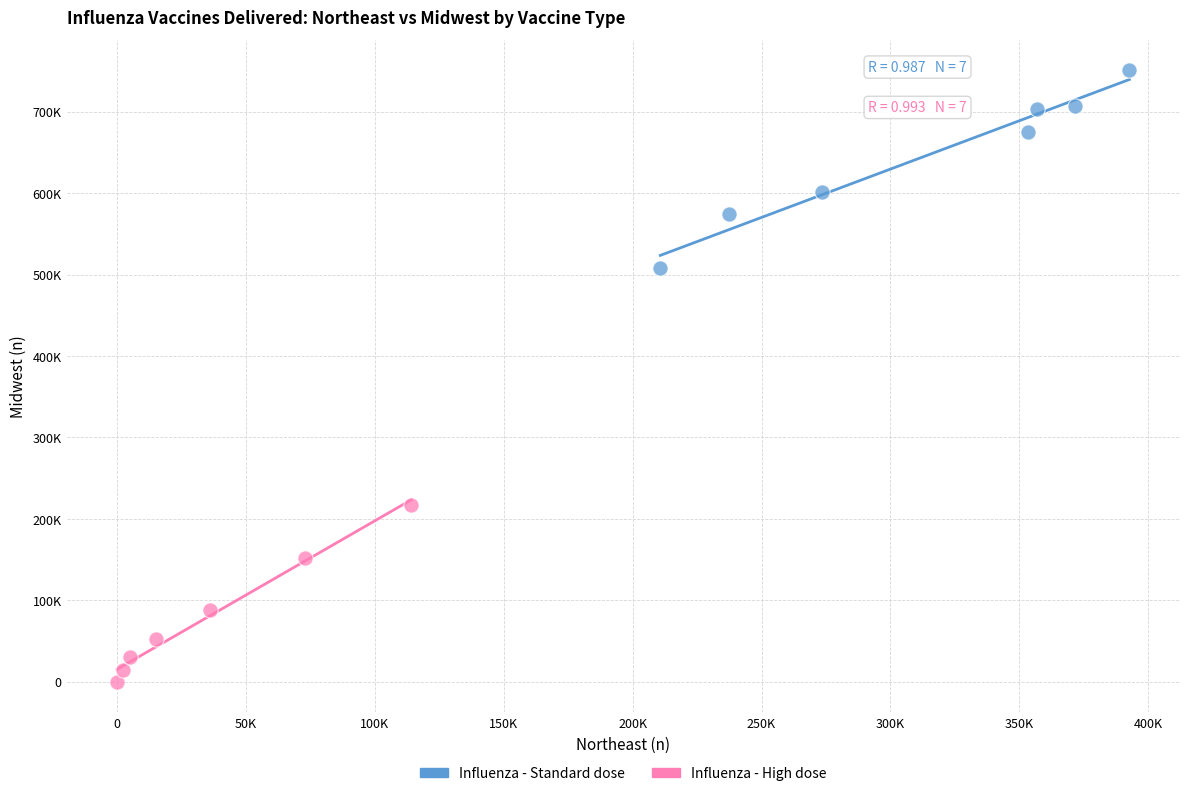

Which series contains the lowest Y value?

Influenza - High dose